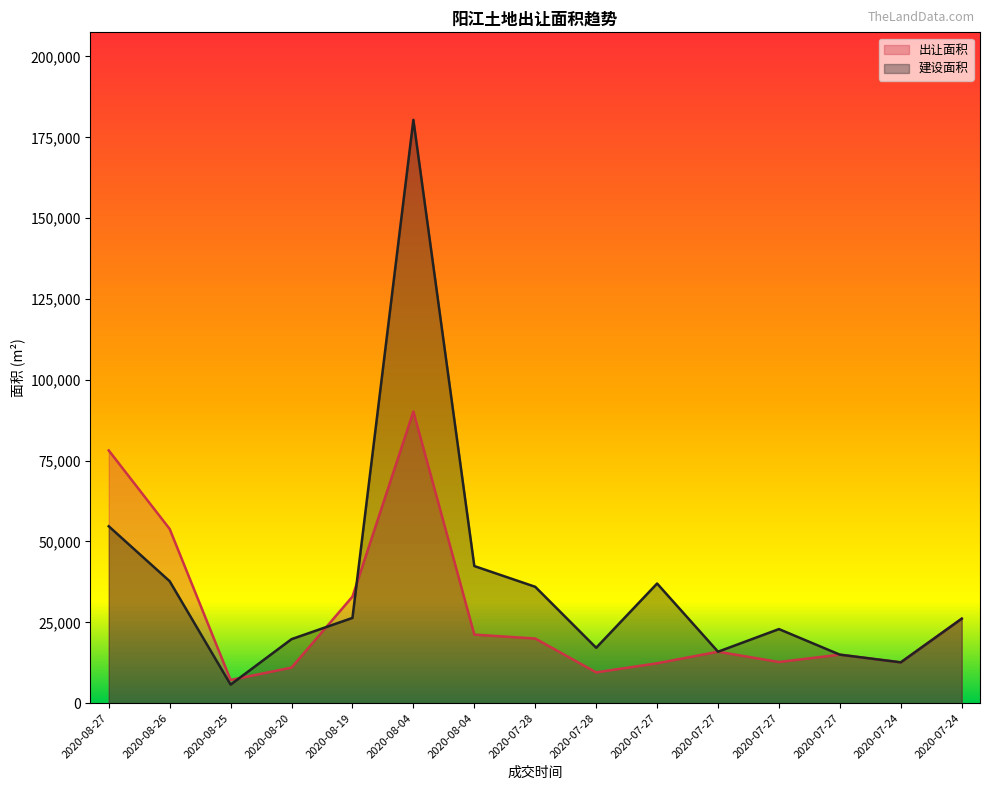

Where does the 出让面积 series first go above 15911?

2020-08-27